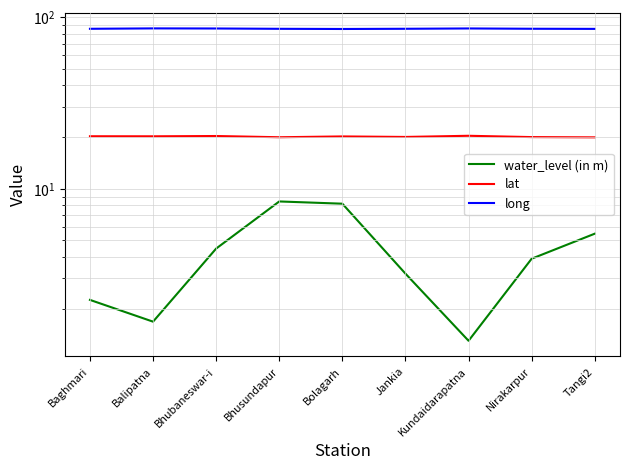

At which category does long reach its first local valley?

Bolagarh